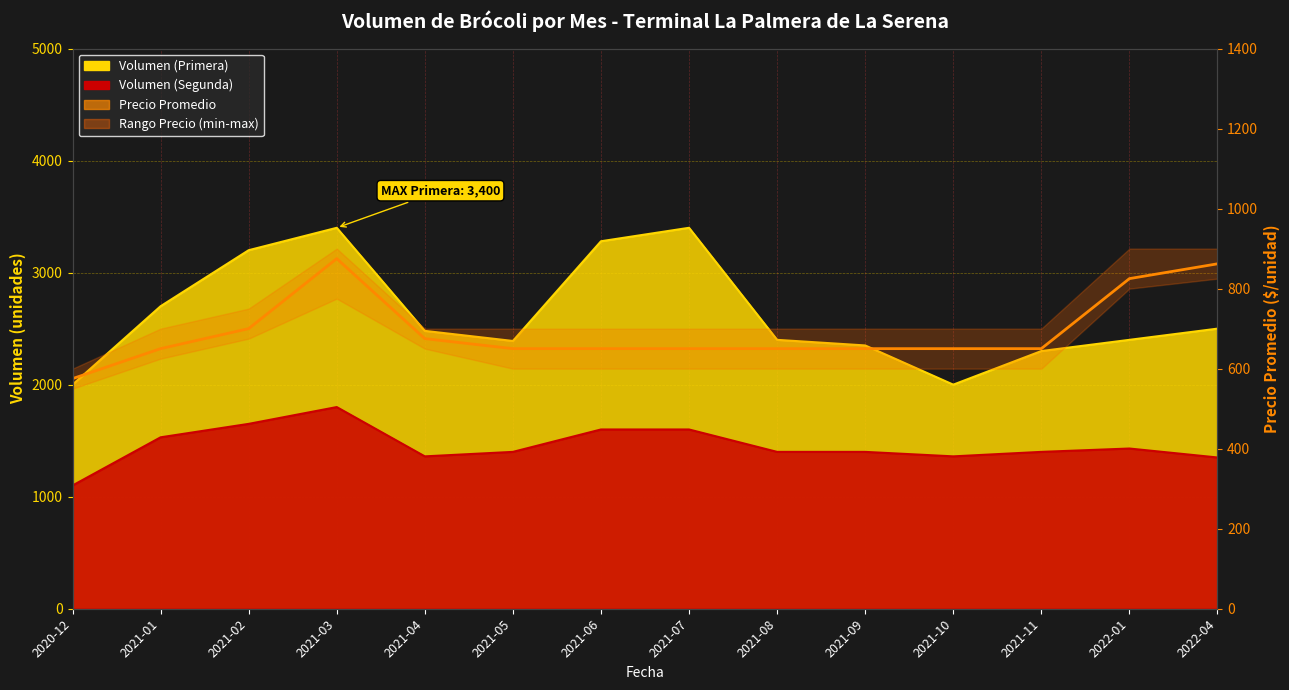

Count the number of values greater than 650.

5